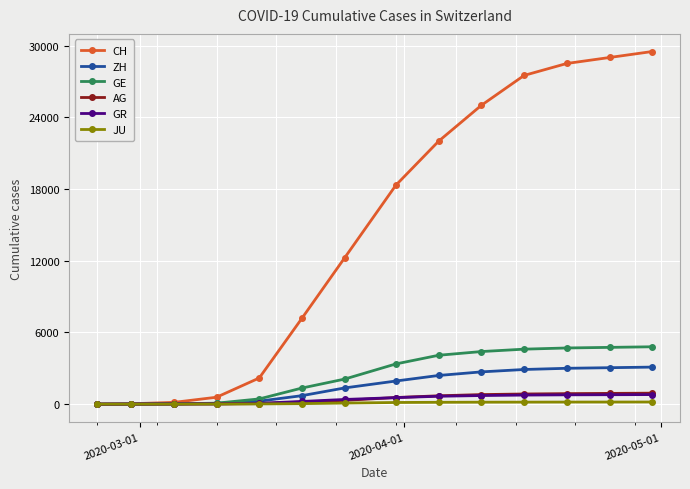

Which series has the largest range (max minus min)?

CH